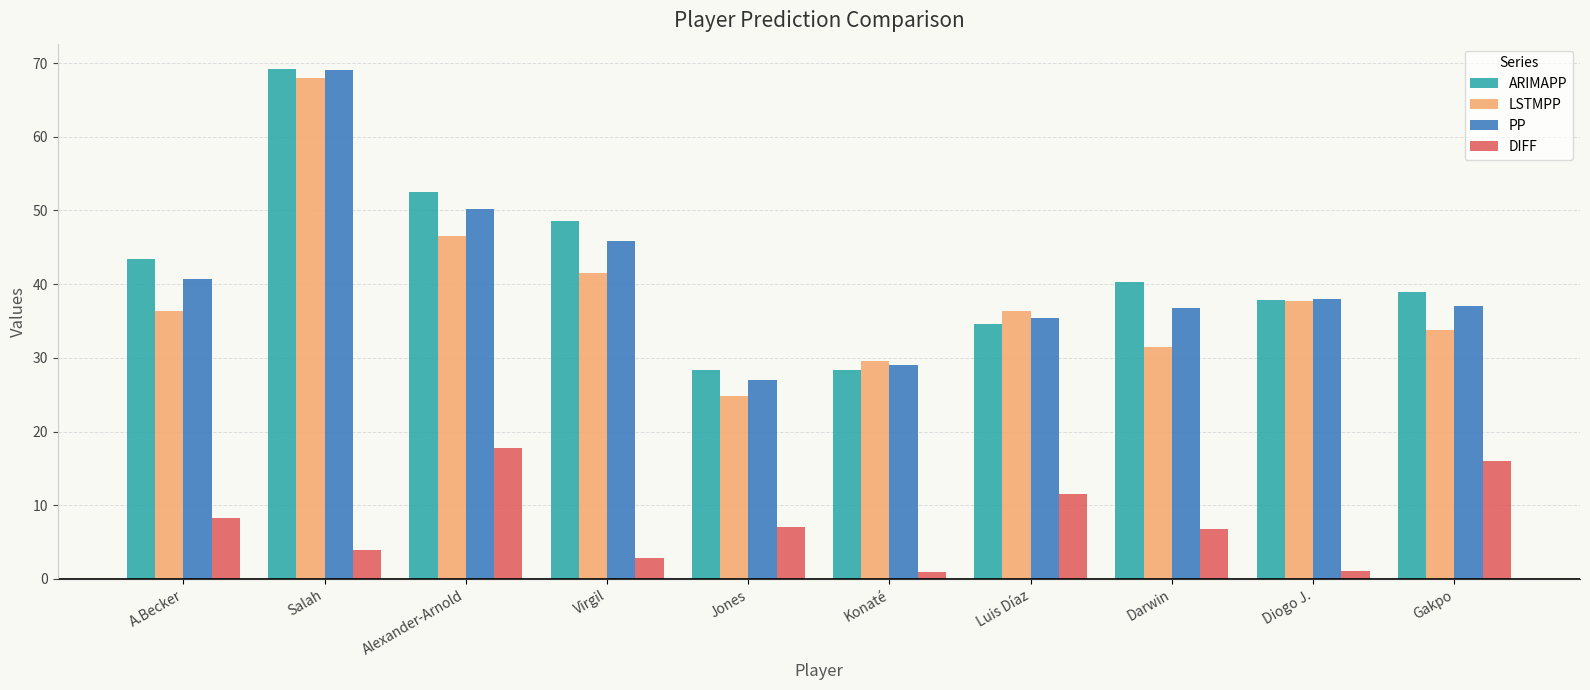

What is the total value across all series at Konaté?

88.0